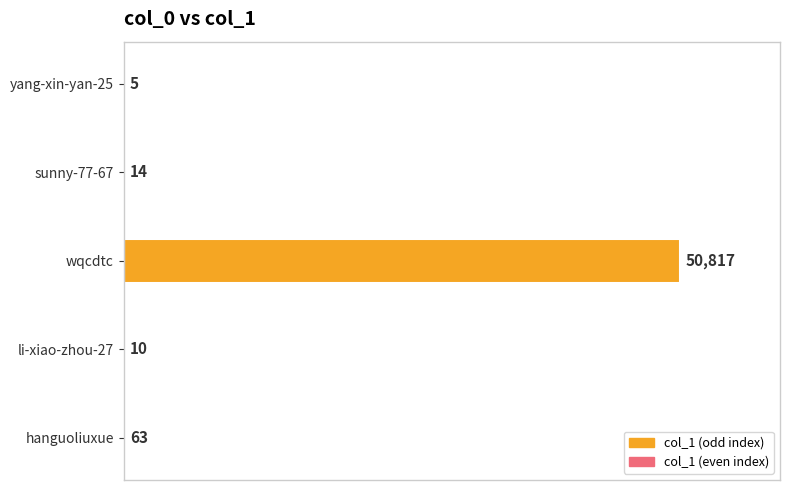

Which has a higher value, hanguoliuxue or wqcdtc?

wqcdtc